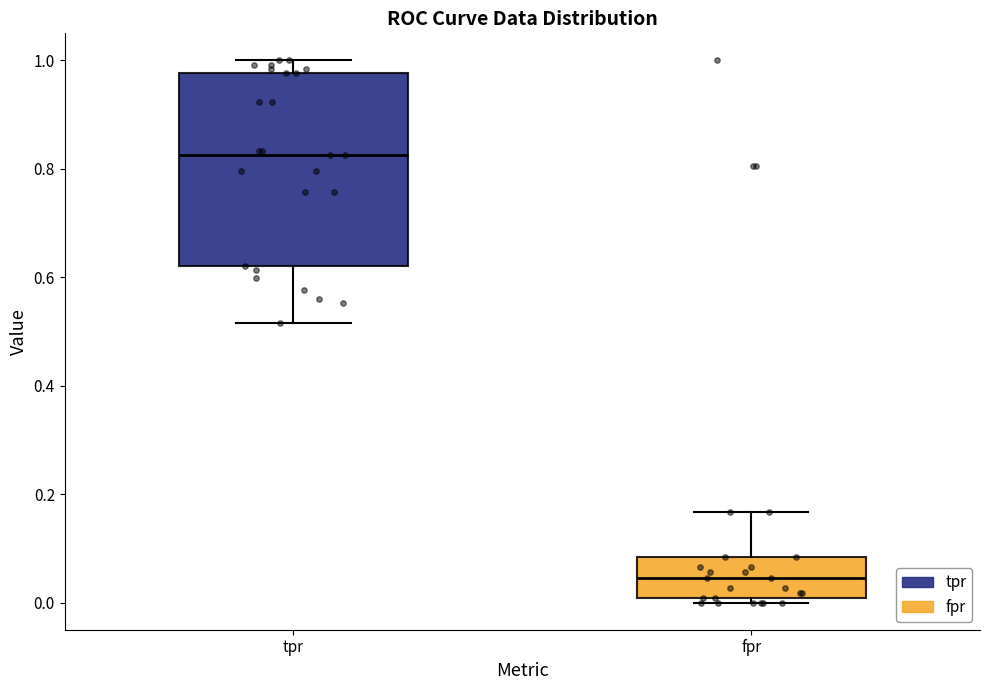

Reading left to right, read every box against the y-axis: the position of its median line, the range the box covers, and the ends of its whiskers. The values are not printed on the chart, so give them approximately, as read against the axis.

tpr: median 0.82, box 0.62 to 0.98, whiskers 0.52 to 1.00
fpr: median 0.04, box 0.00 to 0.08, whiskers 0.00 (just below the box's lower edge) to 0.16